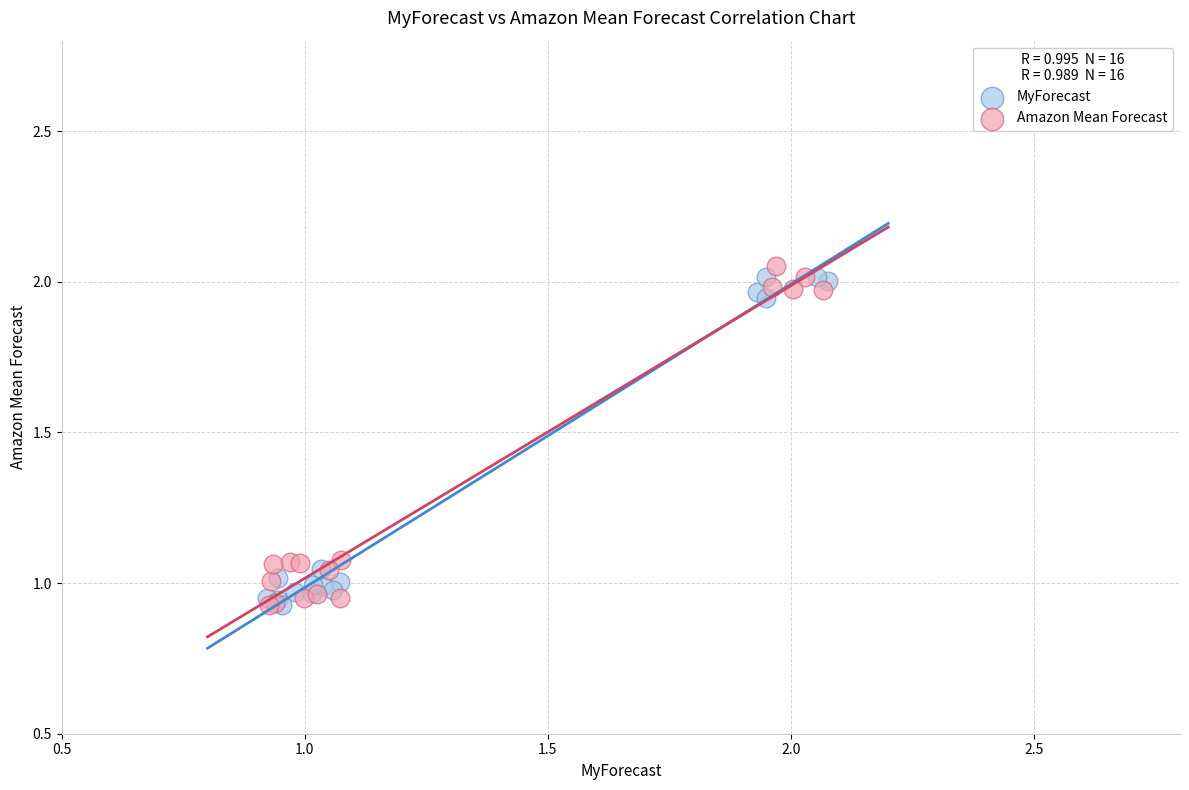

What are all the series names shown in the legend?

MyForecast, Amazon Mean Forecast